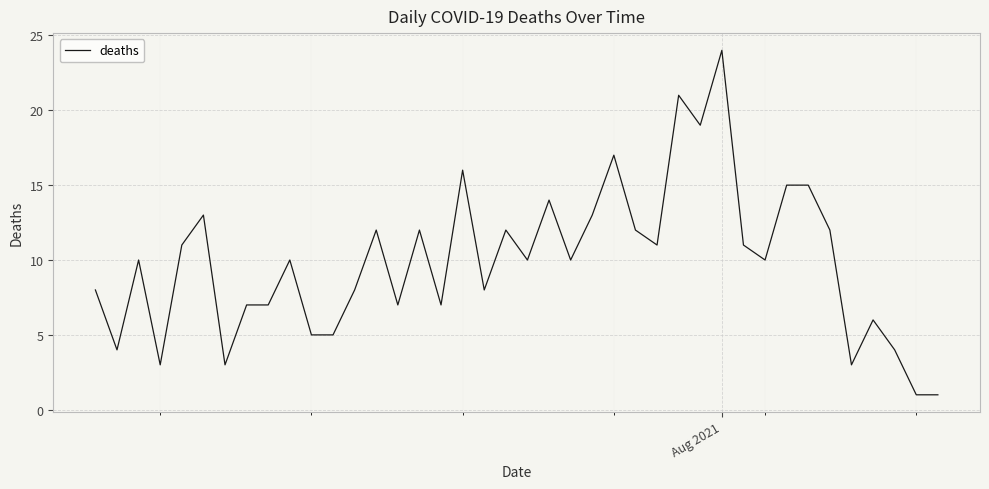

What is the greatest value displayed?

24